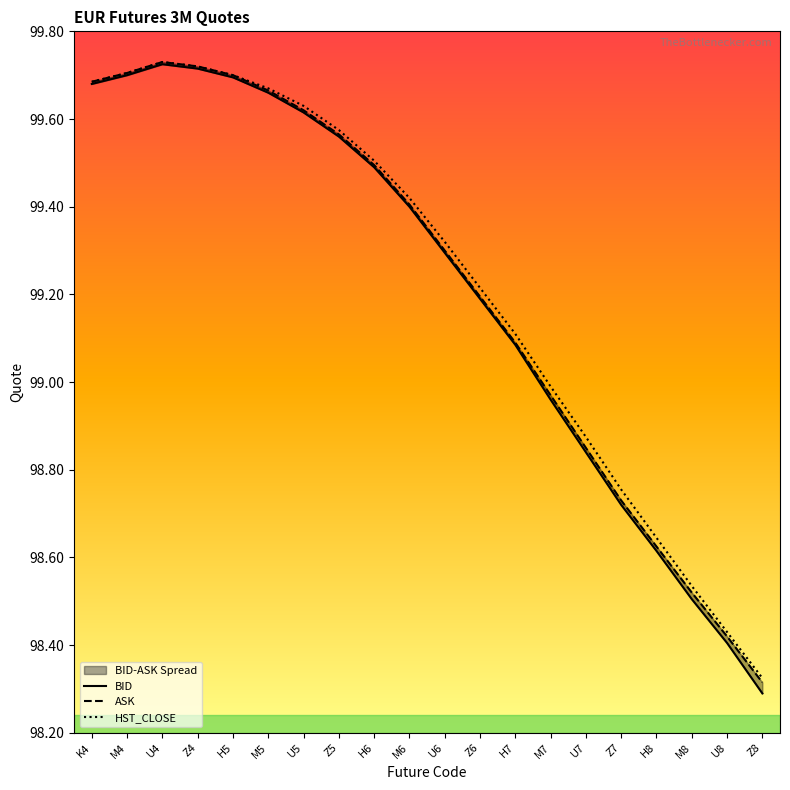

True or false: HST_CLOSE and ASK cross at least once.

False